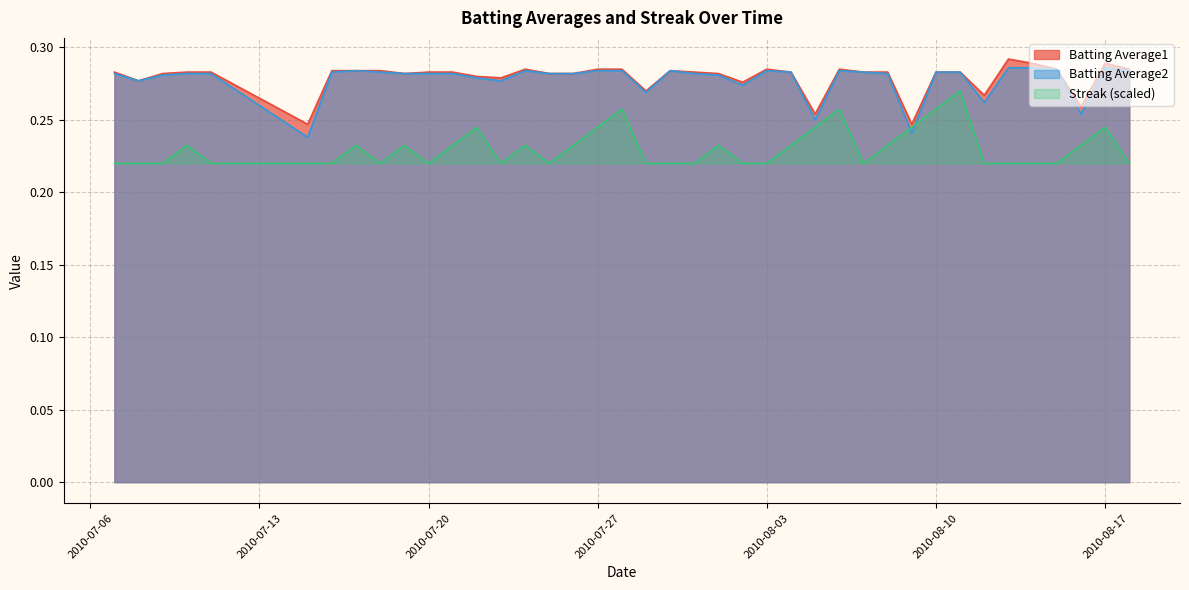

Which series ends up on top after the final intersection of Batting Average2 and Streak (scaled)?

Batting Average2